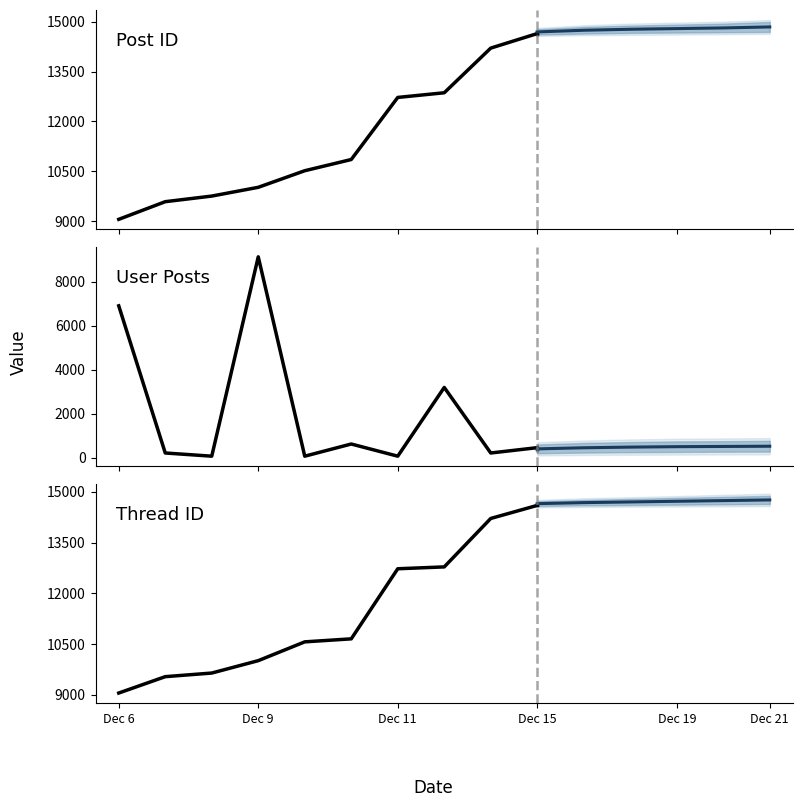

What is the total value across all series at 7?

28836